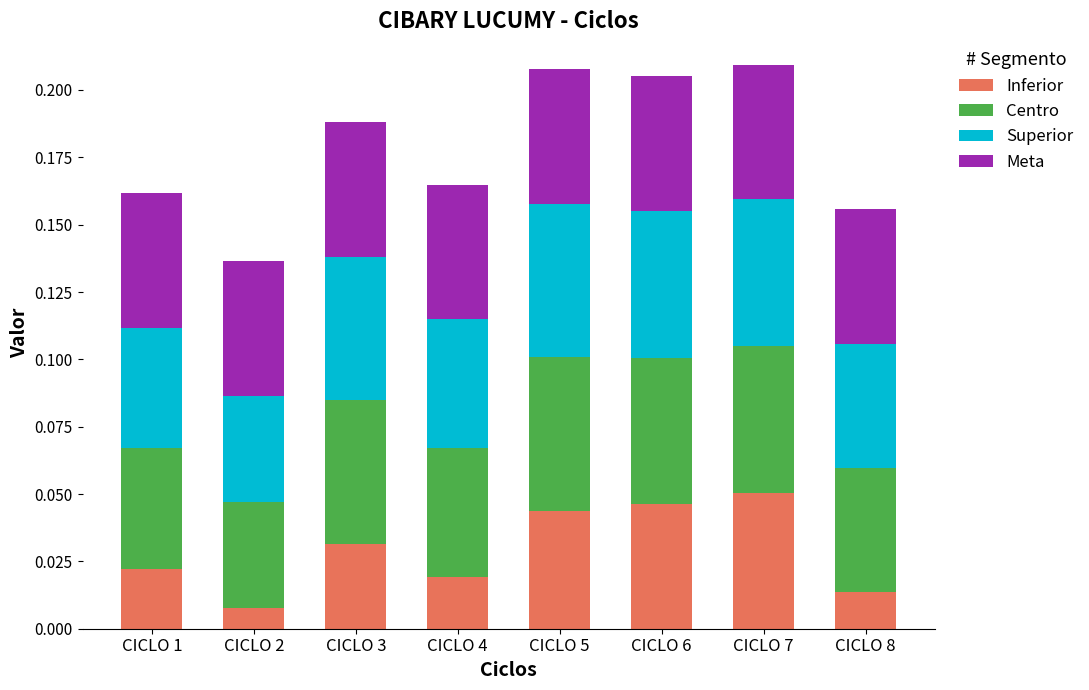

Count the Inferior values in the range 0 to 1.

8